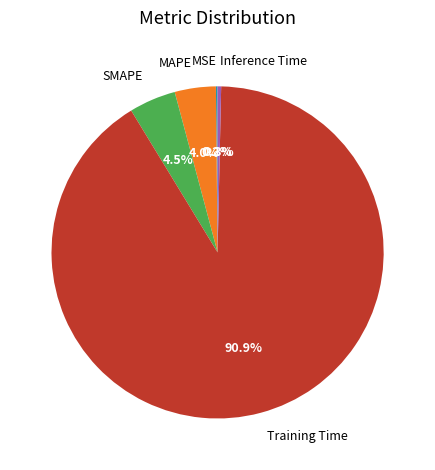

Is Training Time the majority of the pie?

Yes